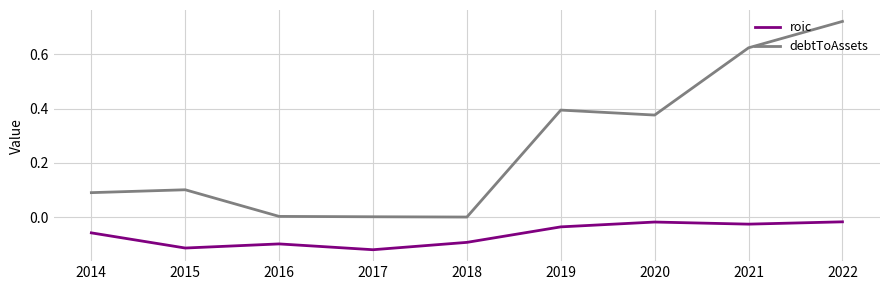

The roic series shows -0.2 at 2017. True or false?

False